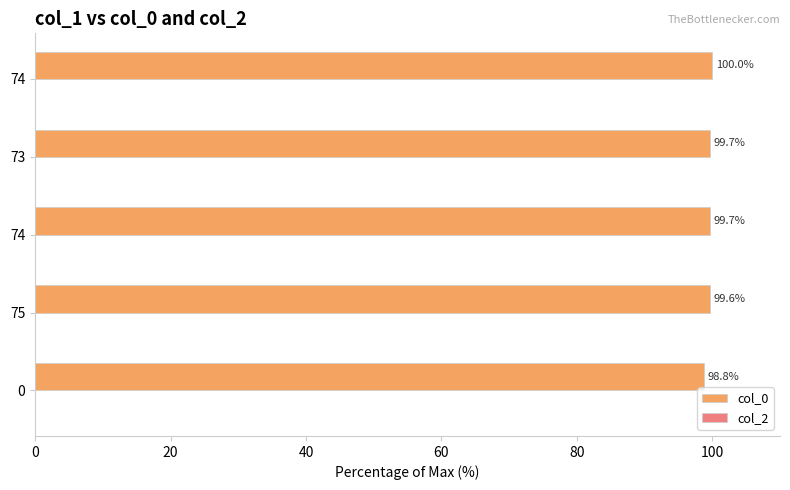

Does the chart contain stacked bars?

No